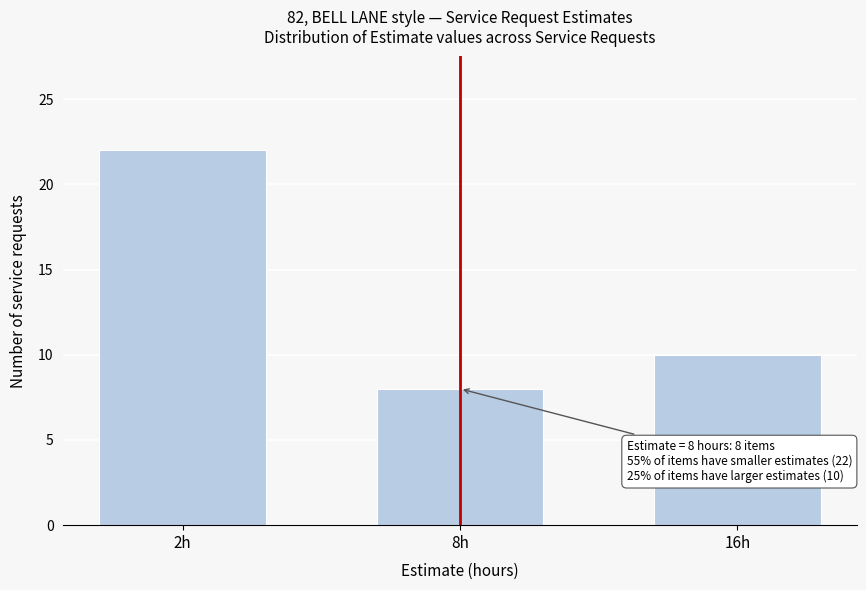

Reading right to left, what are all the values shown in this chart?

10	8	22